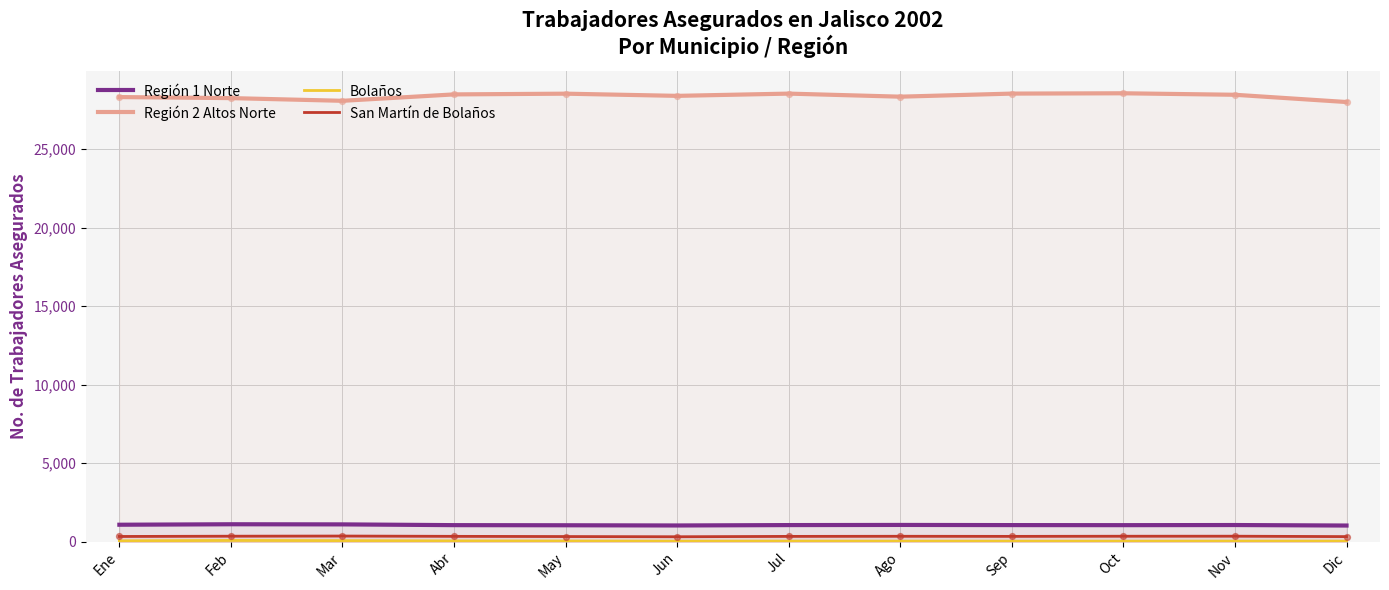

Which series reaches the maximum Y coordinate?

Región 2 Altos Norte